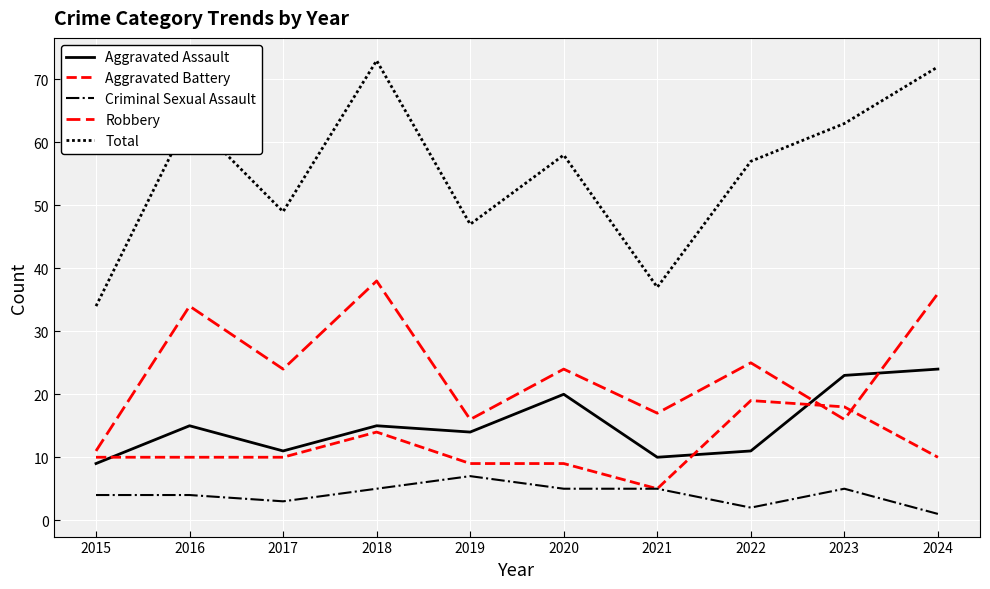

Which series has the largest total across all categories?

Total